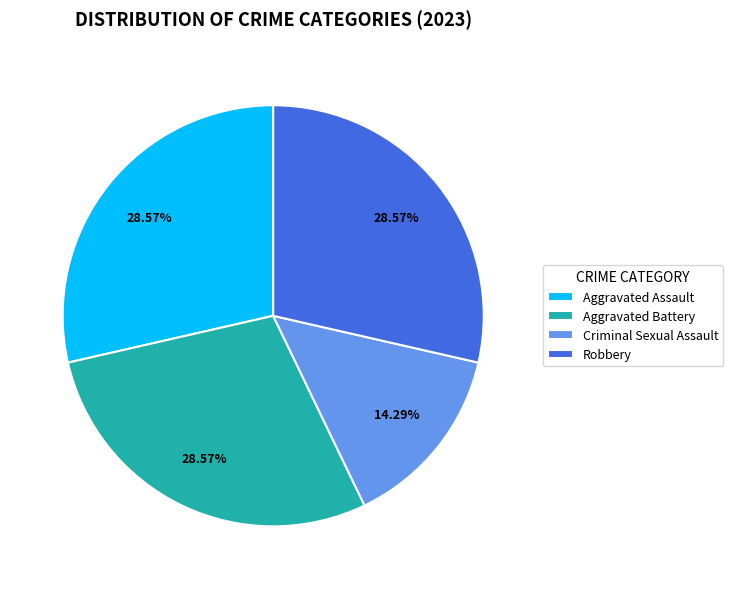

How many segments does this pie chart have?

4